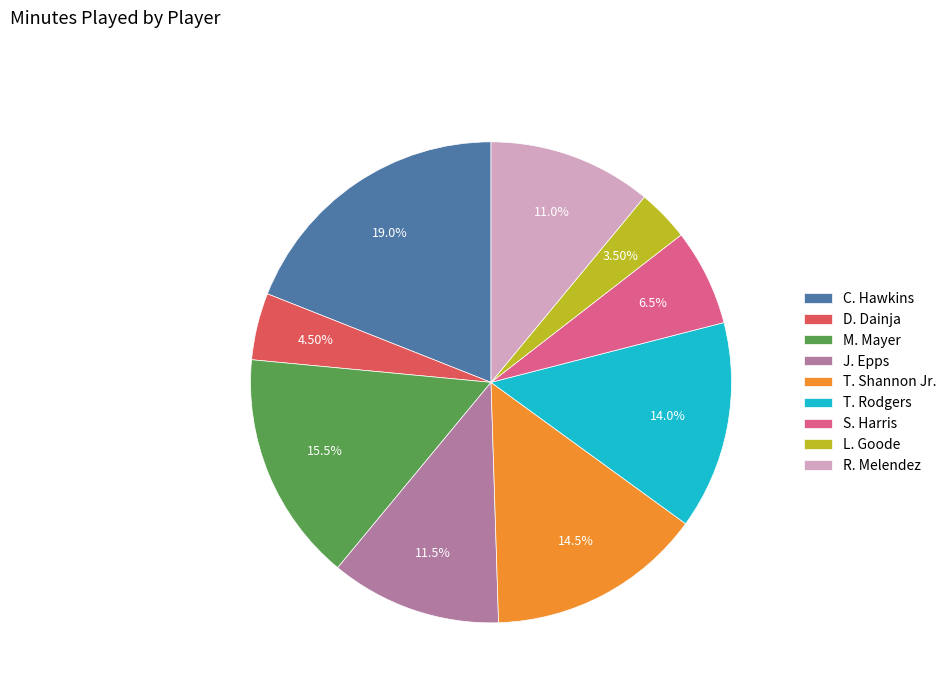

What is the smallest slice in the pie chart?

L. Goode